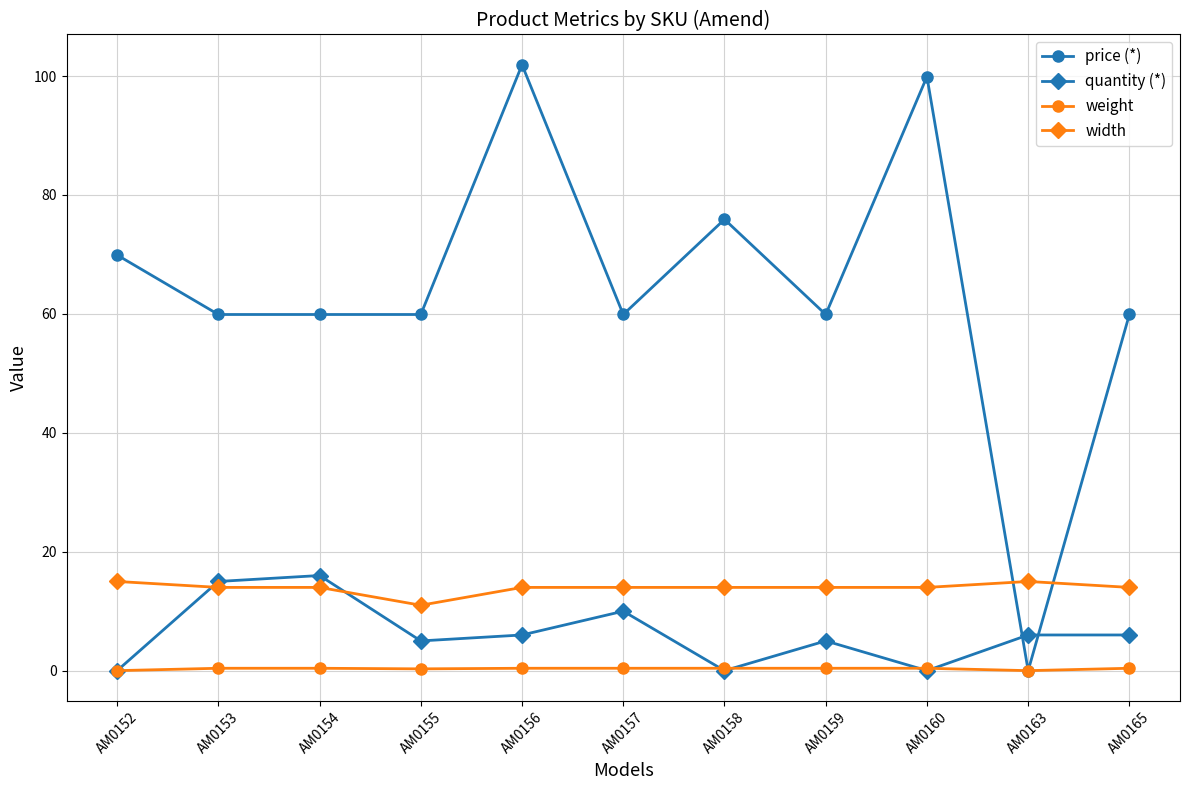

Which category has the lowest value in the price (*) series?

AM0163